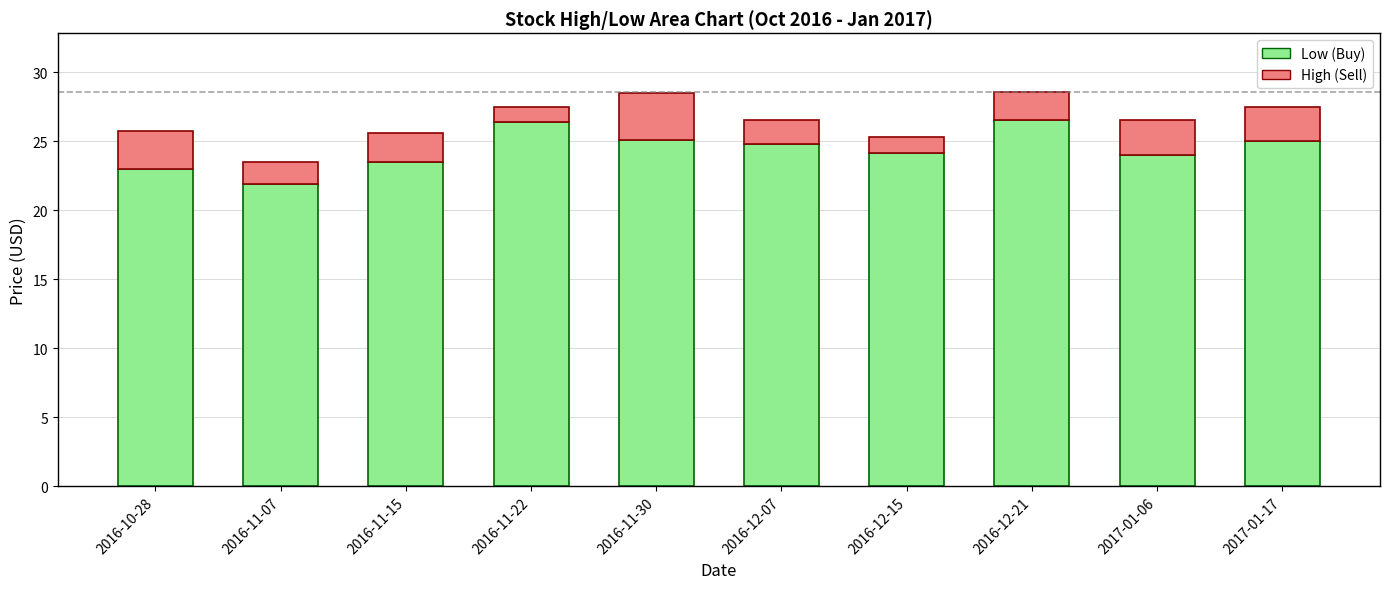

How many bars are there in total?

10